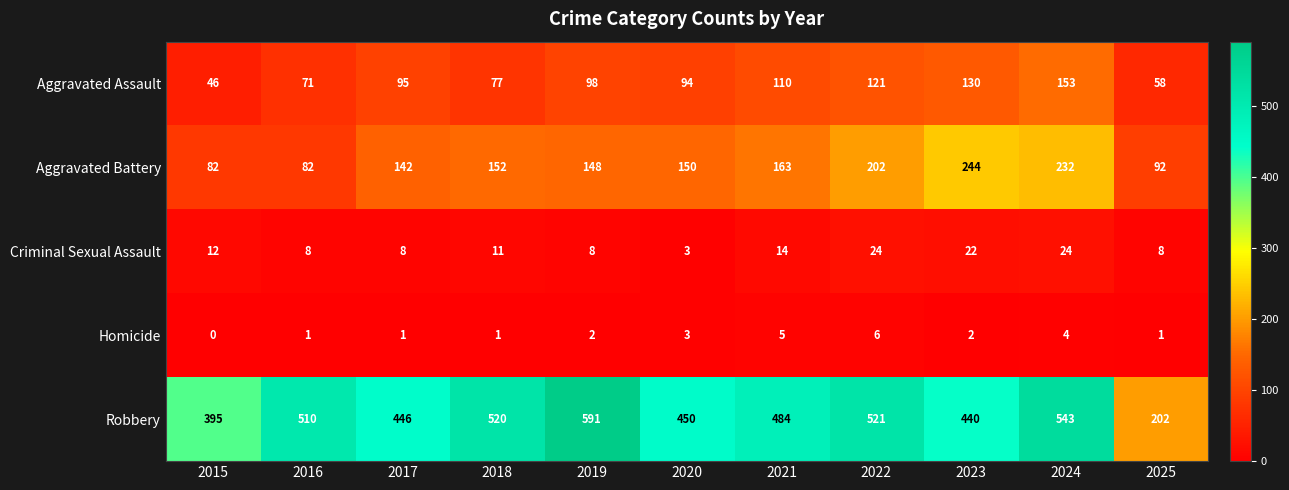

At which category is the sum across all series the highest?

2024